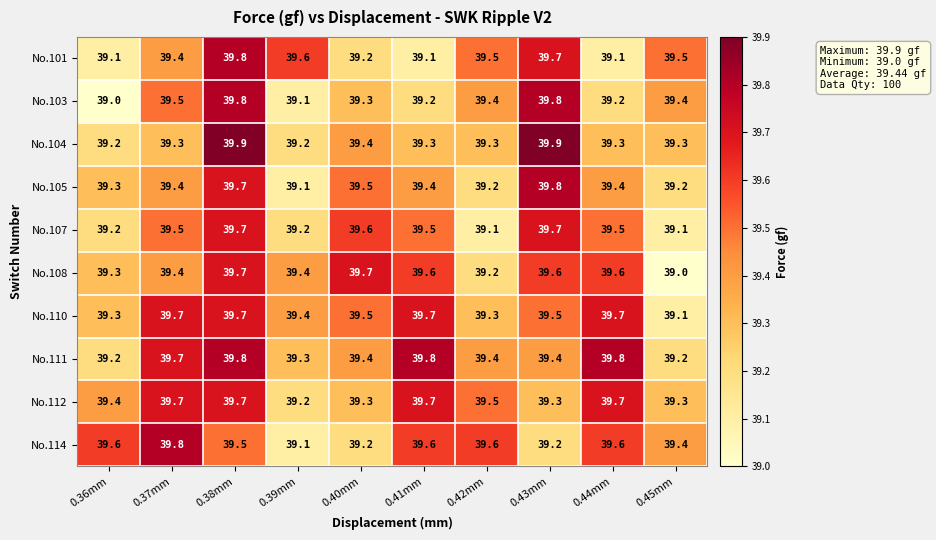

How many categories are shown in the chart?

10